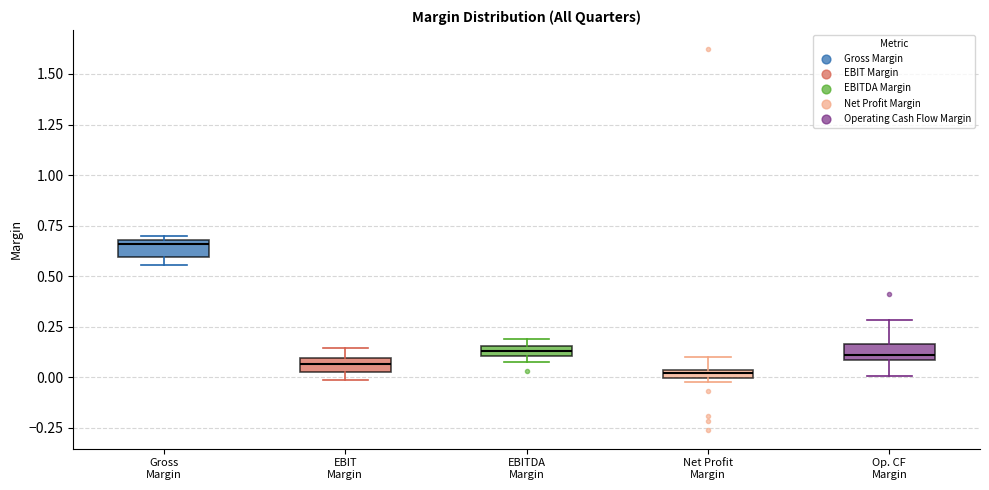

Where is the upper edge of the box for Net Profit Margin on the y-axis? The values are not printed on the chart, so give them approximately, as read against the axis.

0.05